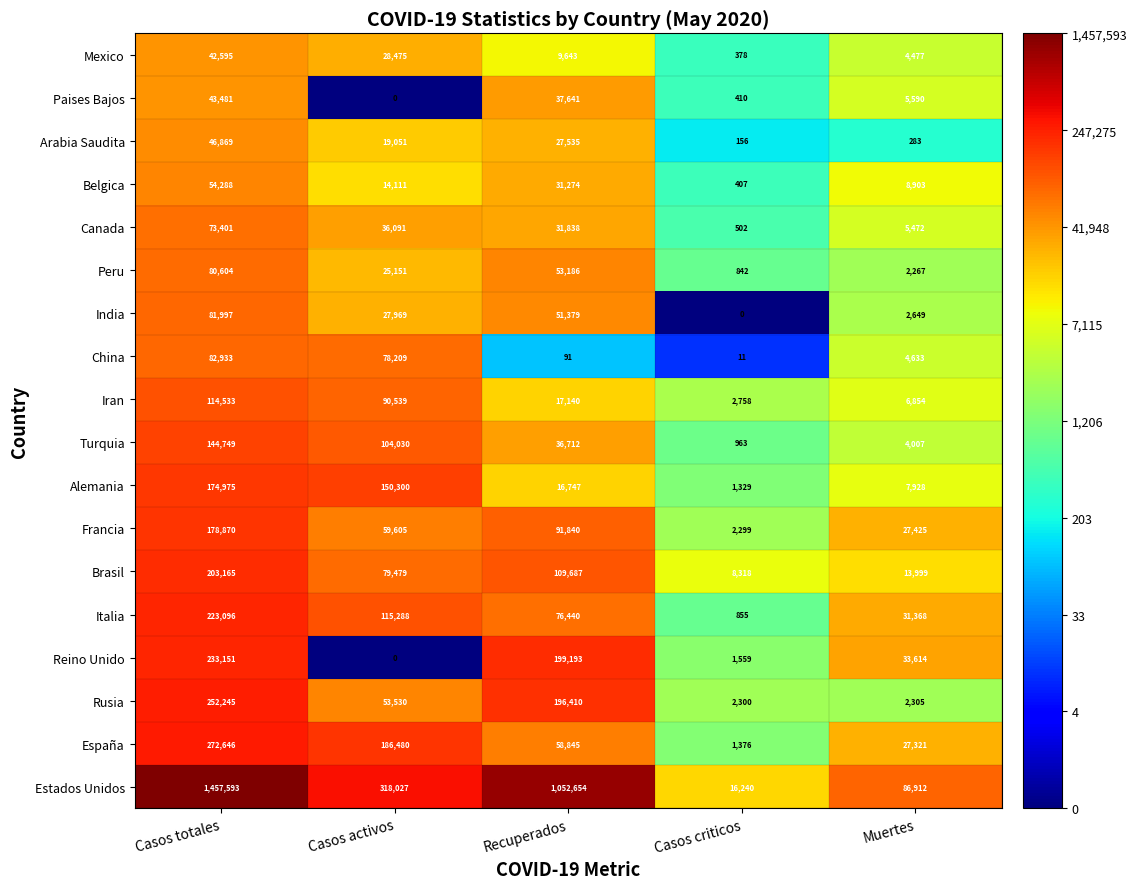

Where is Francia nearest to the value 90584?

Recuperados